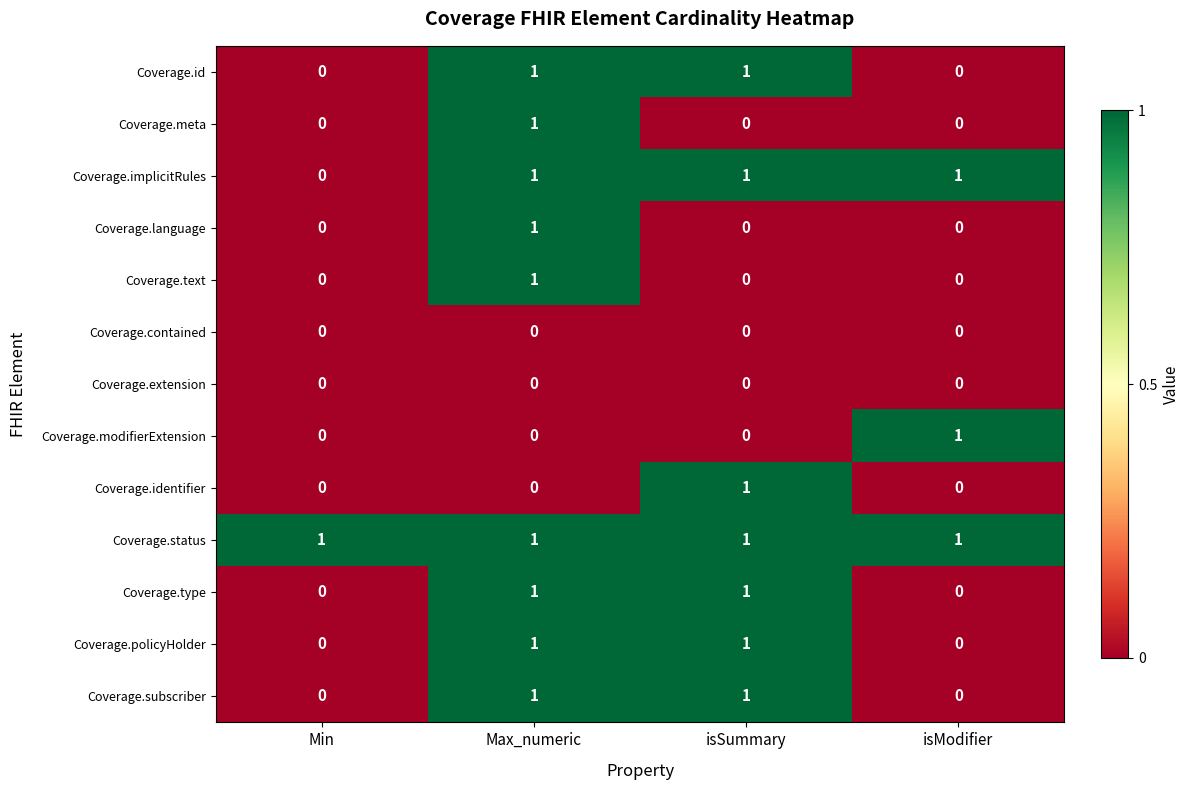

Count the number of data series in this chart.

13